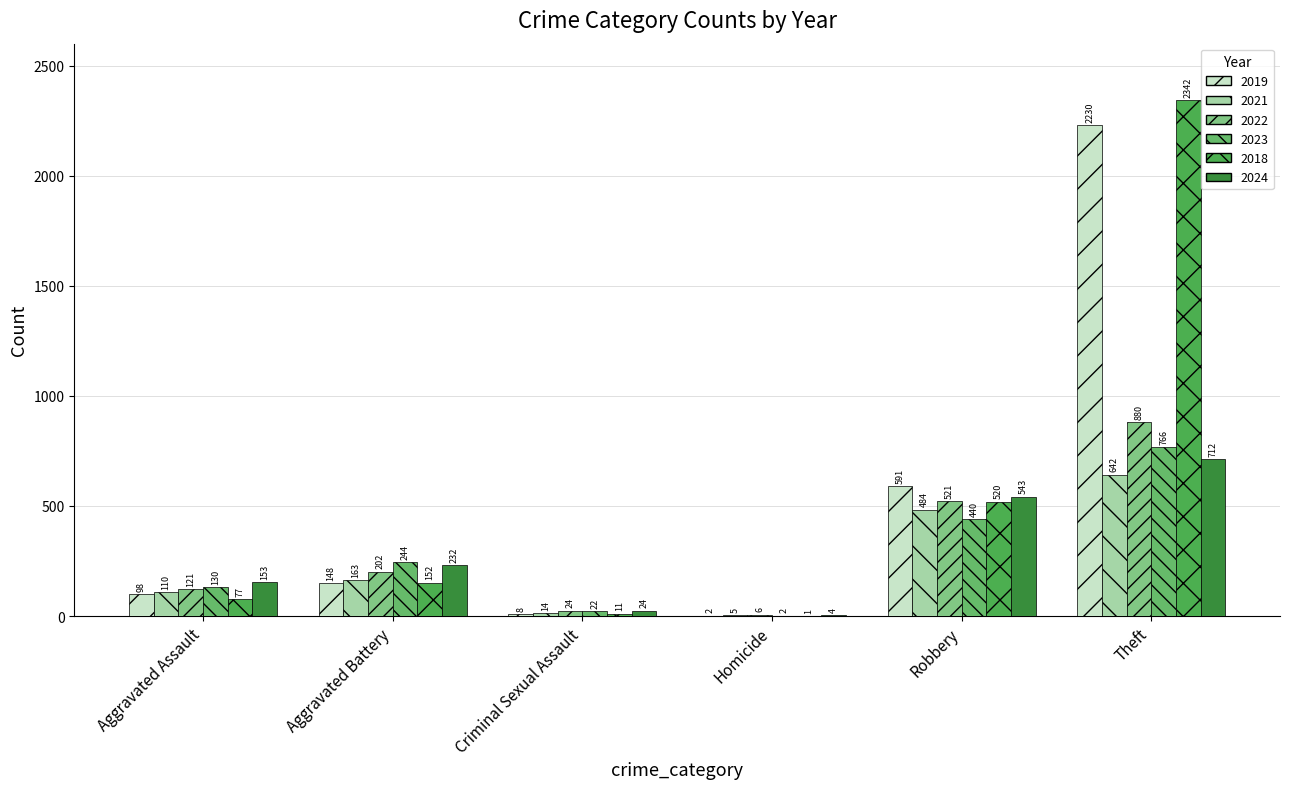

What is the value of the 2022 bar at the 4th from the left?

6